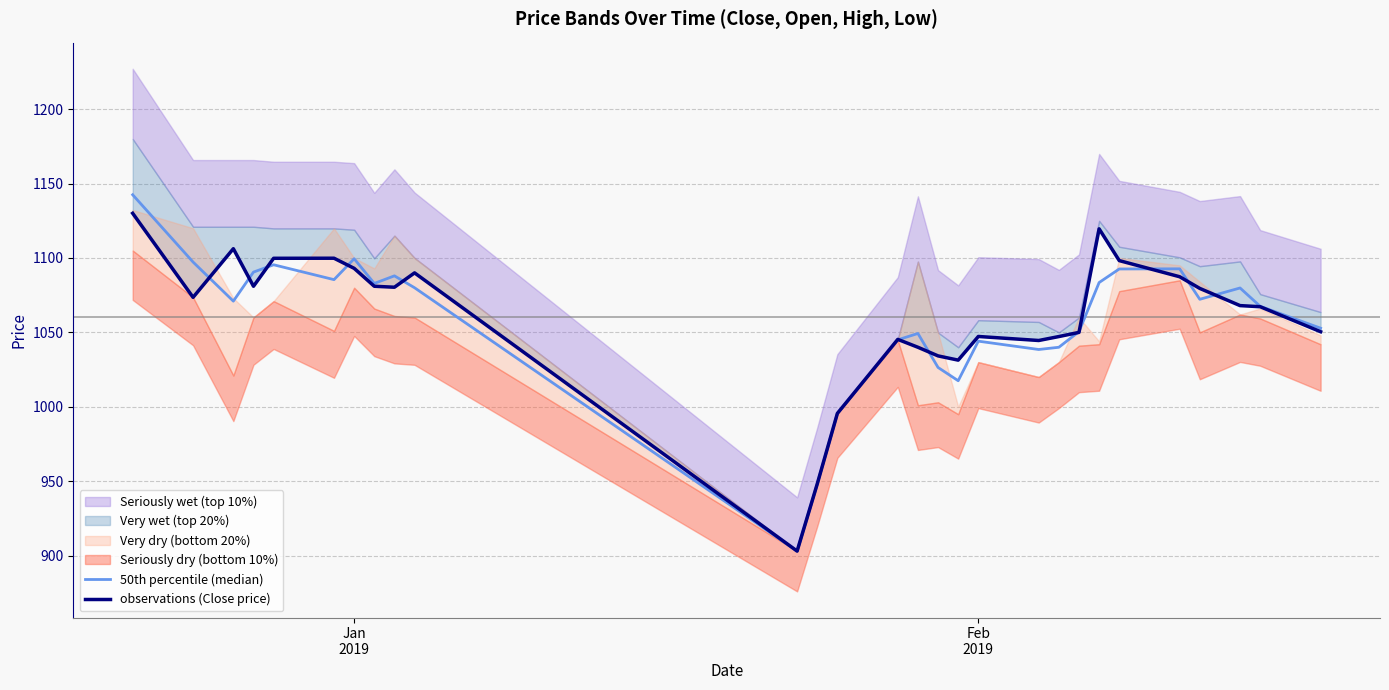

Is the value of observations (Close price) at 21 greater than the value of 50th percentile (median) at 15?

Yes